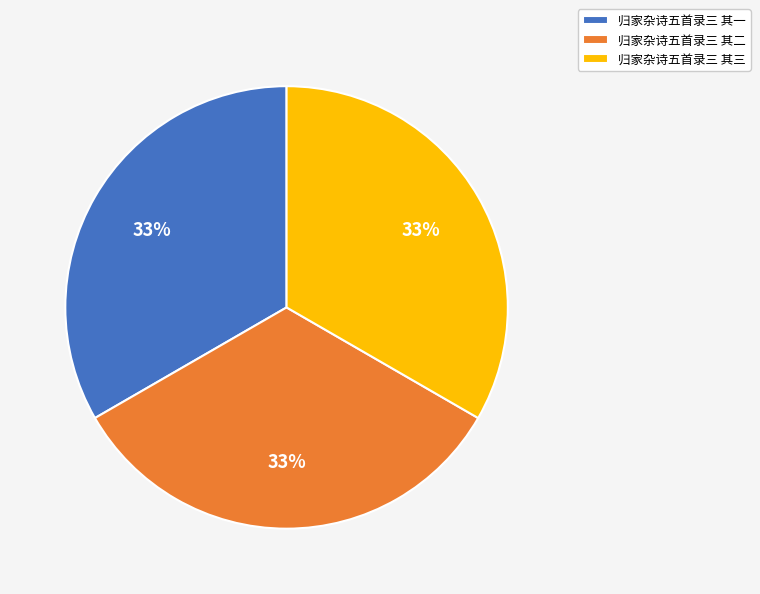

To the nearest percent, what percentage of the pie is 归家杂诗五首录三 其二?

33%